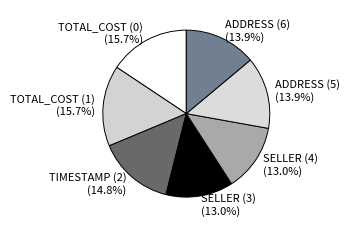

To the nearest percent, what is the average slice percentage?

14%